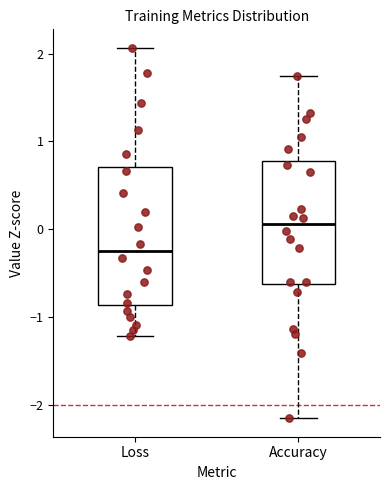

Reading left to right, read every box against the y-axis: the position of its median line, the range the box covers, and the ends of its whiskers. The values are not printed on the chart, so give them approximately, as read against the axis.

Loss: median -0.3, box -0.9 to 0.7, whiskers -1.2 to 2.1
Accuracy: median 0.1, box -0.6 to 0.8, whiskers -2.2 to 1.7